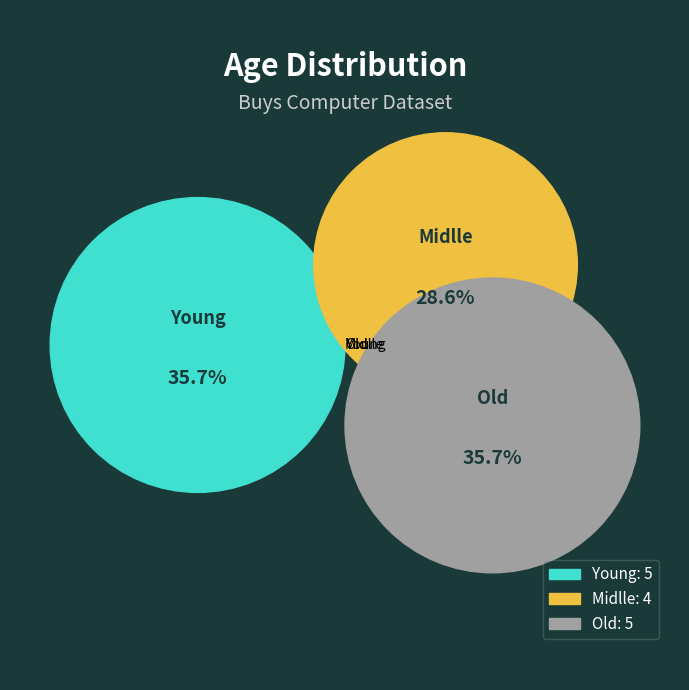

What percentage is the Young slice, to the nearest percent?

36%